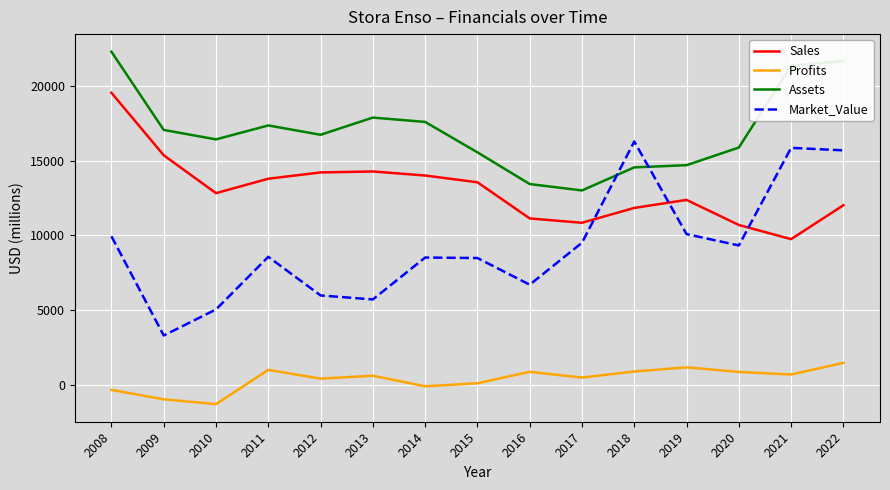

What is the difference between the maximum and second lowest values in the Assets series?

8832.0